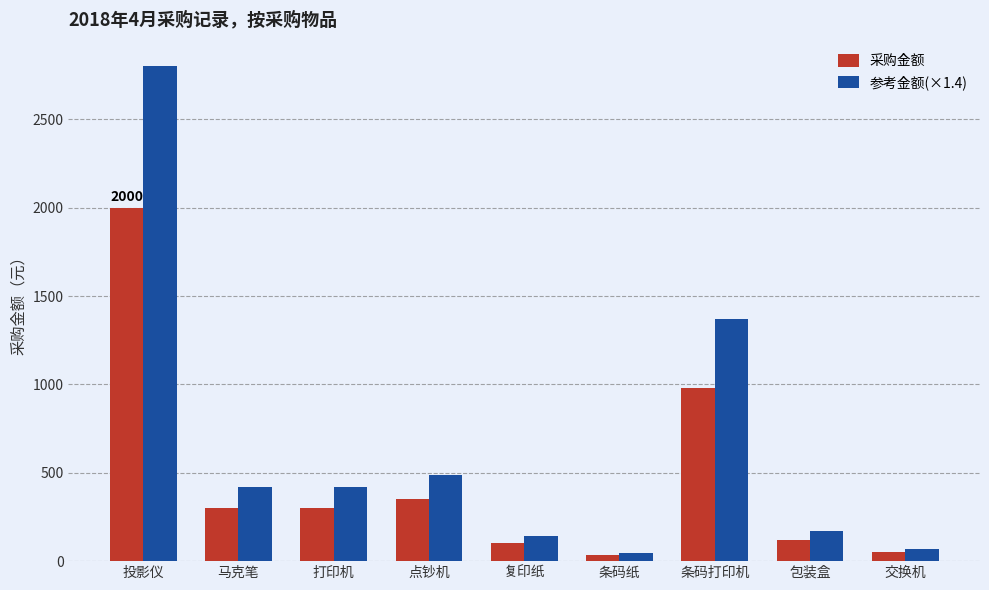

True or false: 采购金额 has a value of 500 at 条码打印机.

False